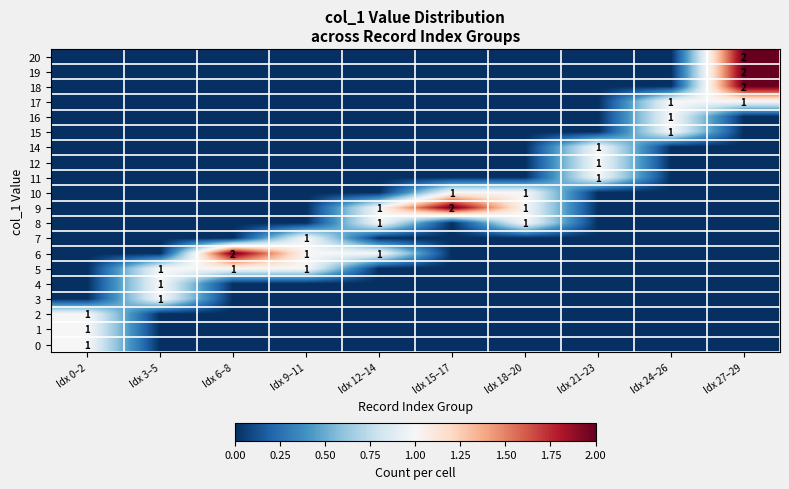

Between Idx 9–11 and Idx 18–20, which is larger?

Idx 9–11